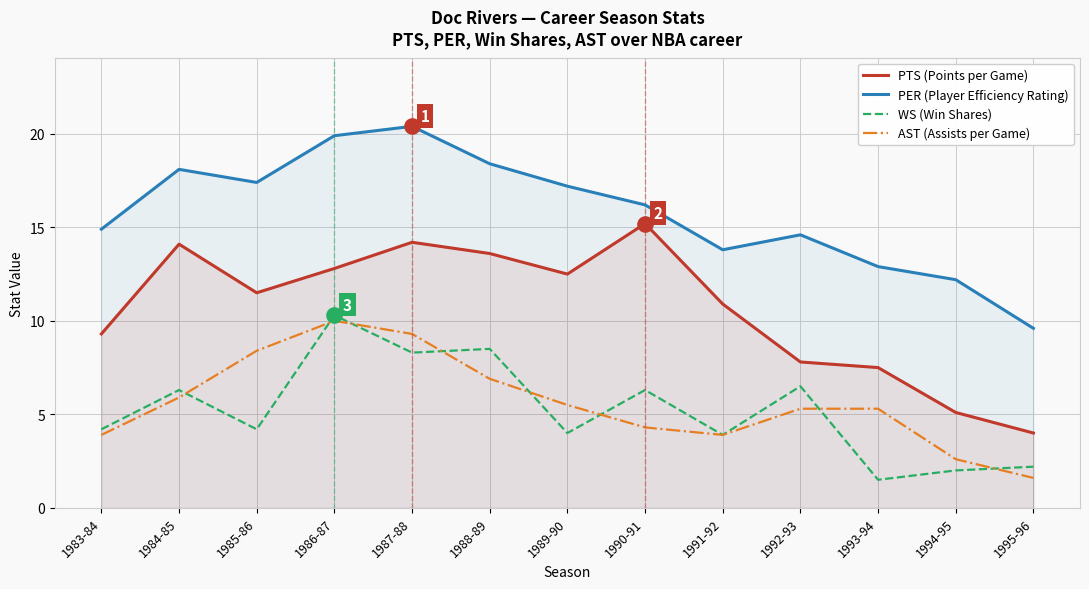

Which series has the largest Y range (max minus min)?

PTS (Points per Game)